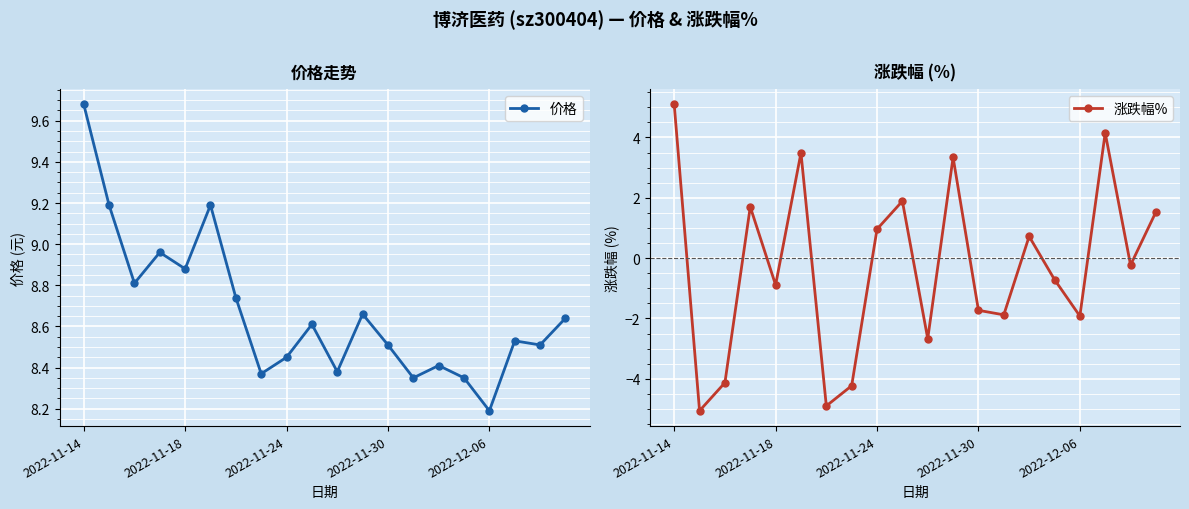

Where is 价格 nearest to the value 8?

2022-12-06